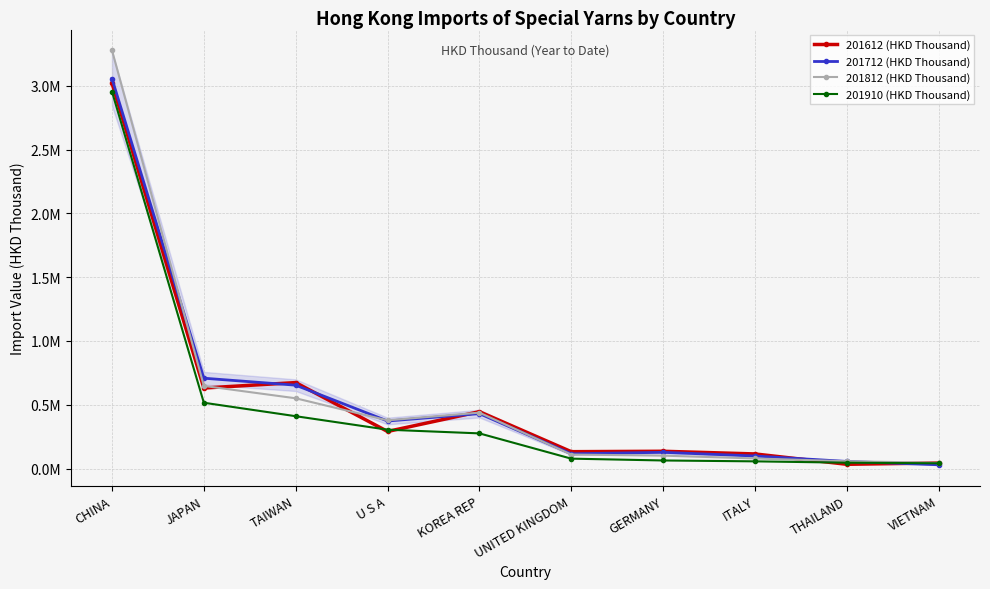

Which category has the highest value in the 201910 (HKD Thousand) series?

CHINA